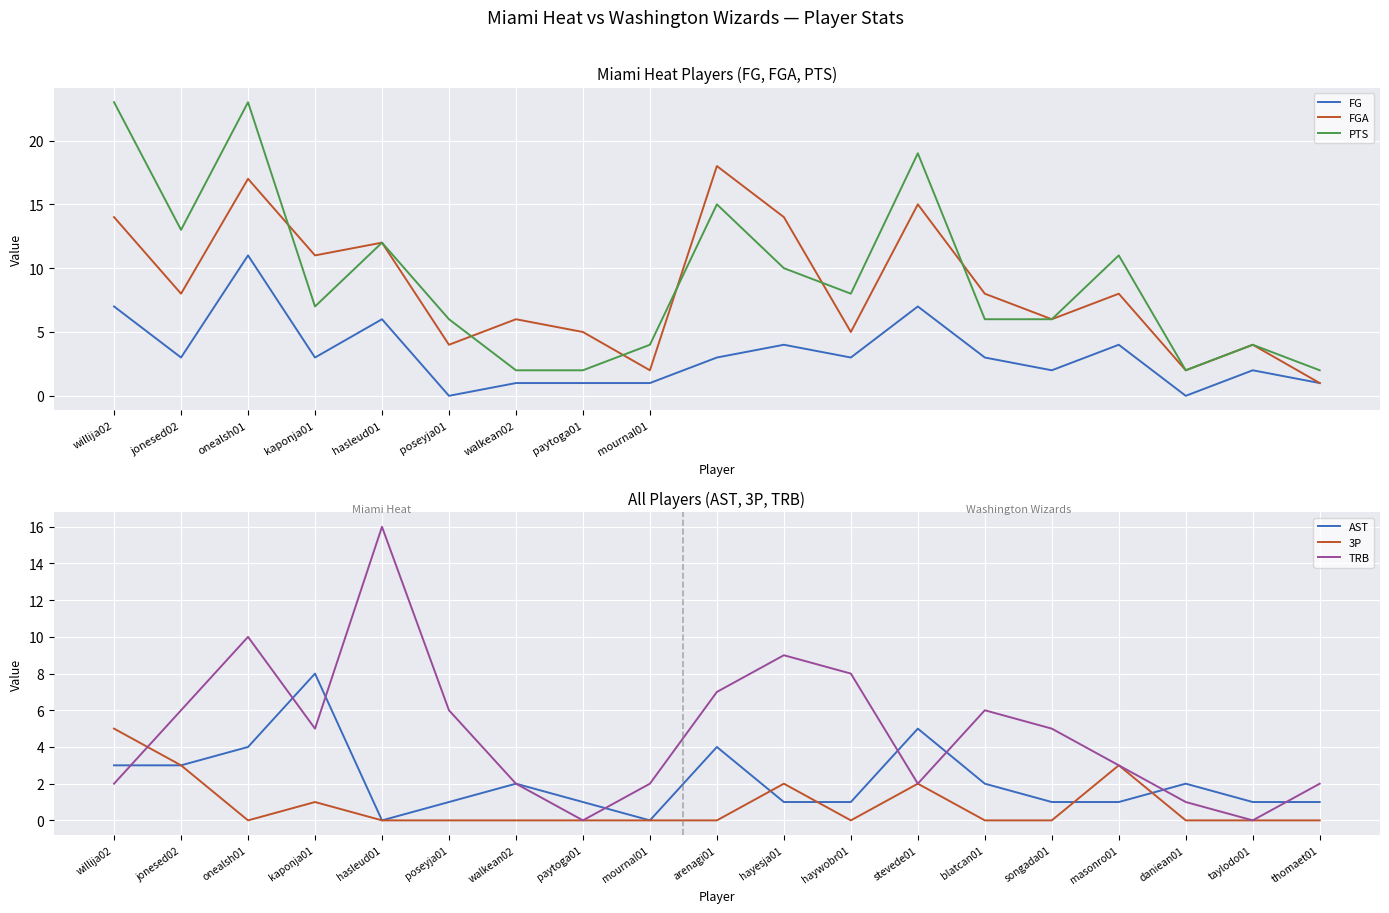

Count the number of data series in this chart.

6